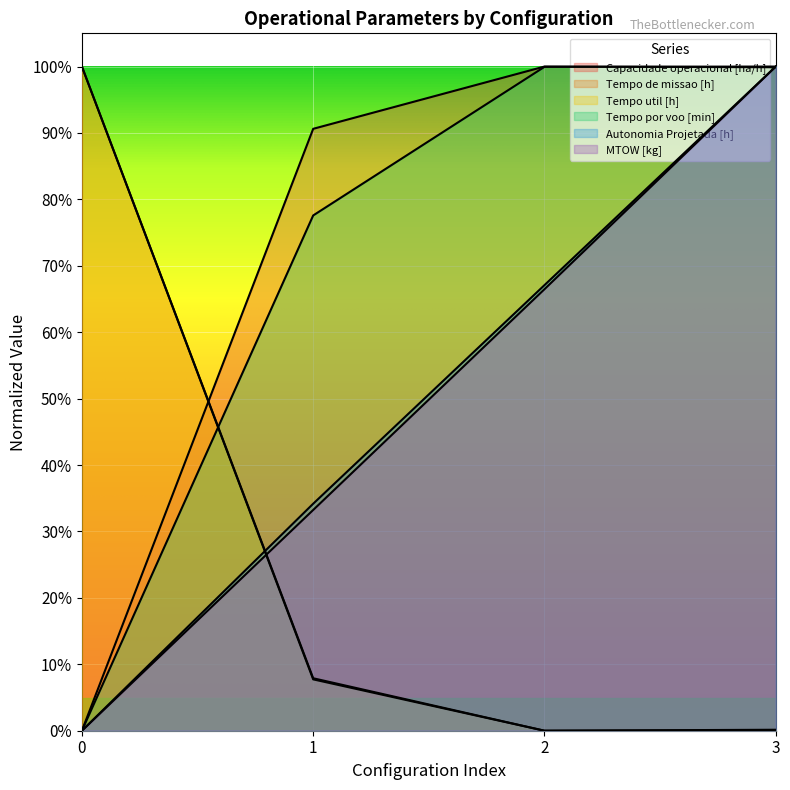

Between 3 and 2, which is larger?

2